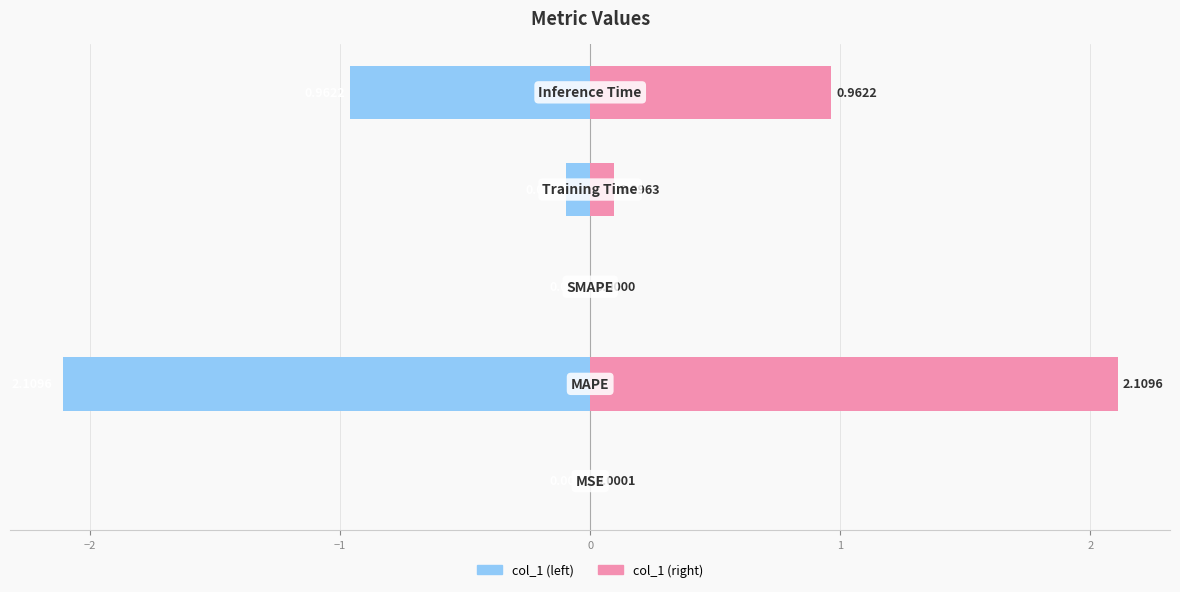

True or false: col_1 (left) has a value of -2.1 at −2.

True